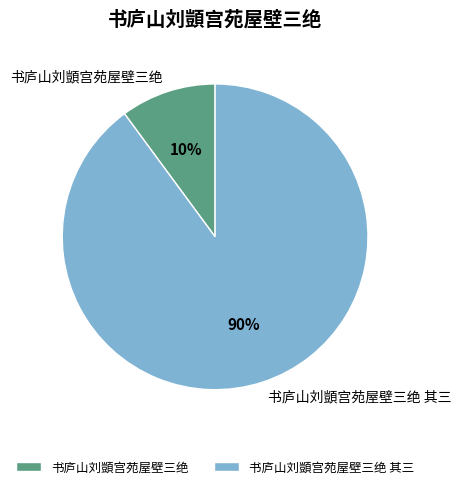

How many slices are in this pie chart?

2